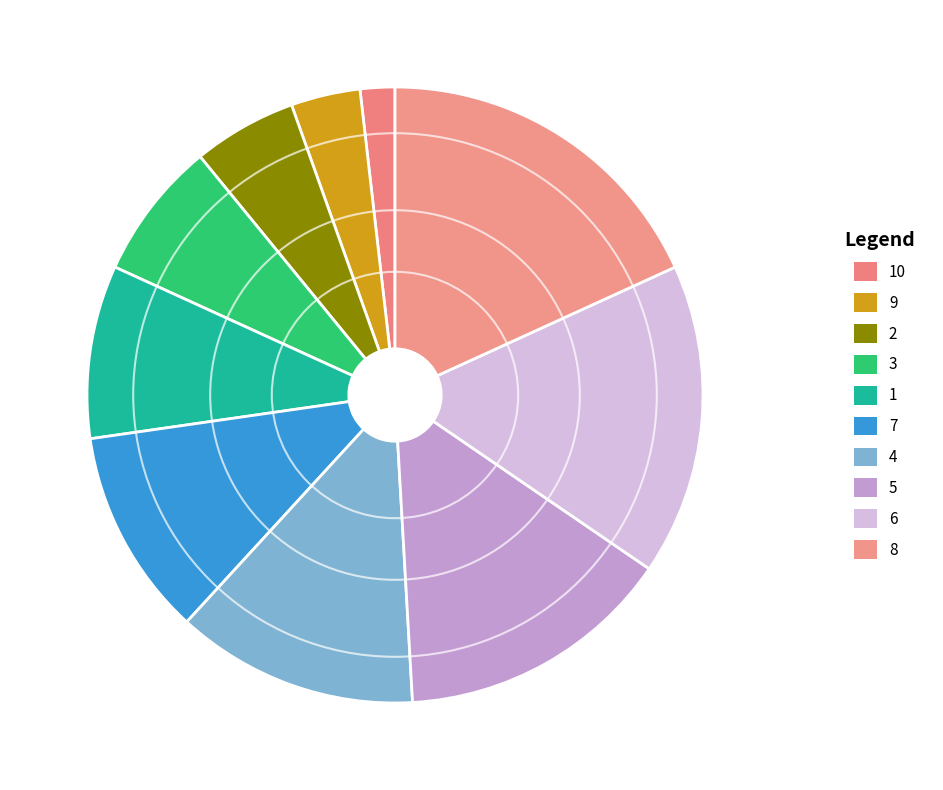

What percentage is the 3 slice, to the nearest percent?

7%